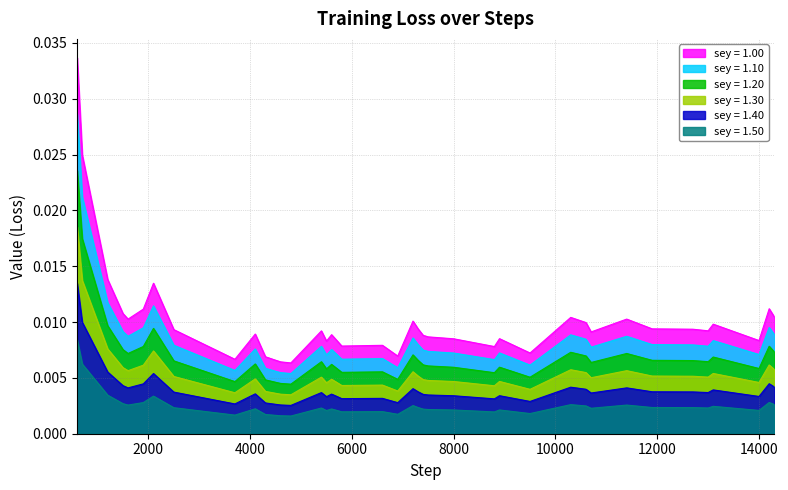

True or false: sey = 1.10 and sey = 1.30 cross at least once.

False